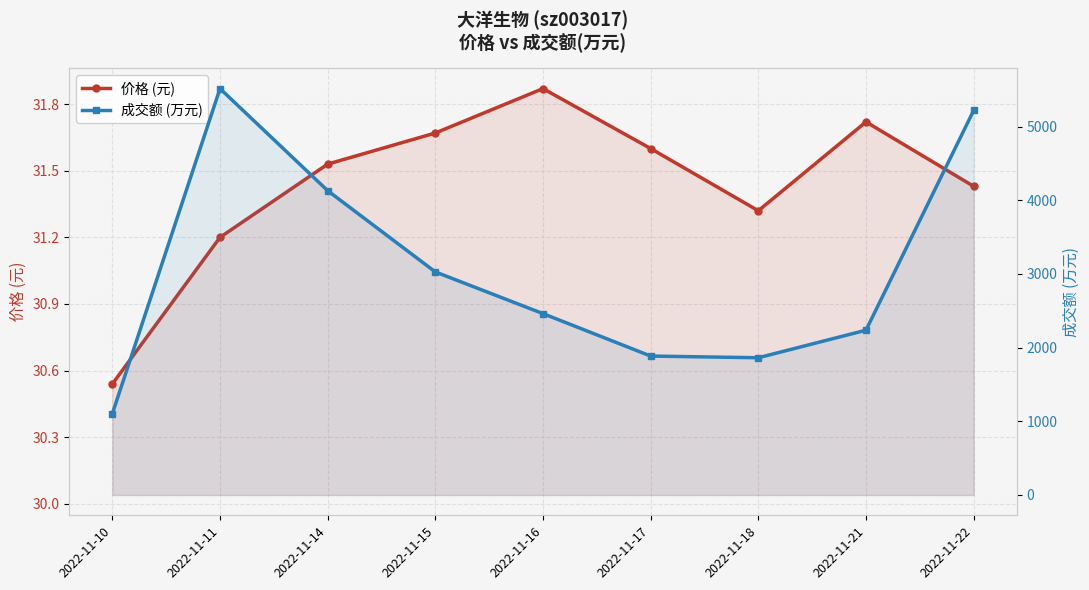

How many series are shown in this chart?

2